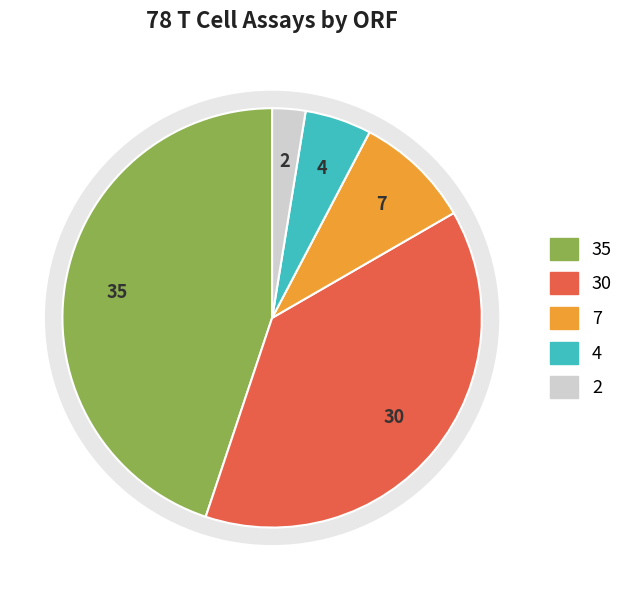

How many segments does this pie chart have?

5